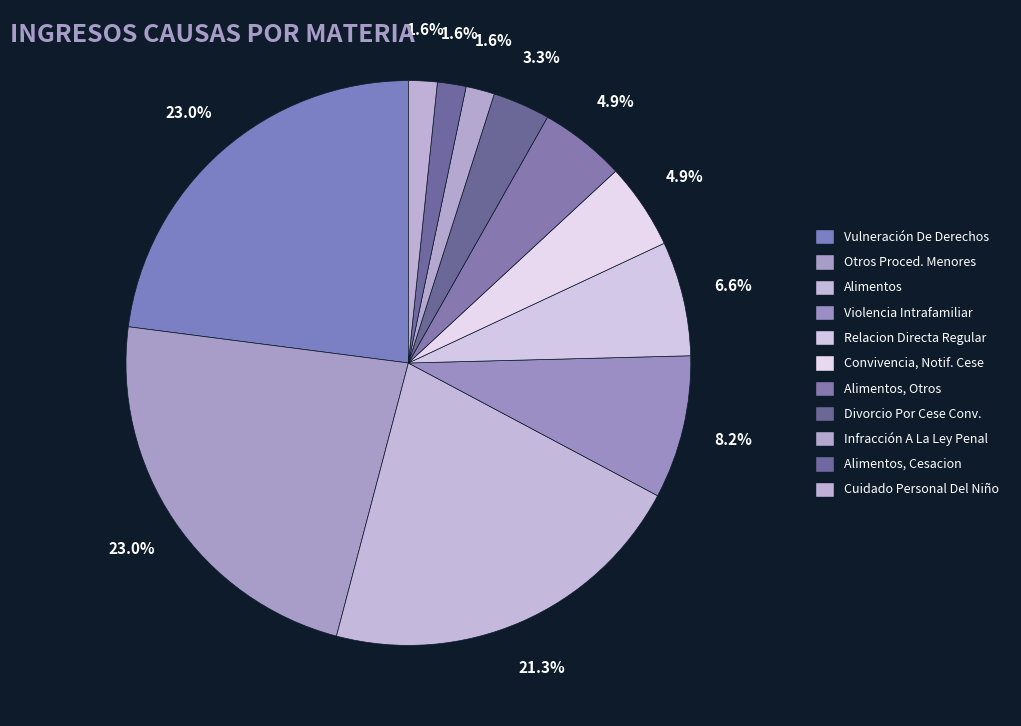

What is the smallest slice in the pie chart?

Infracción A La Ley Penal